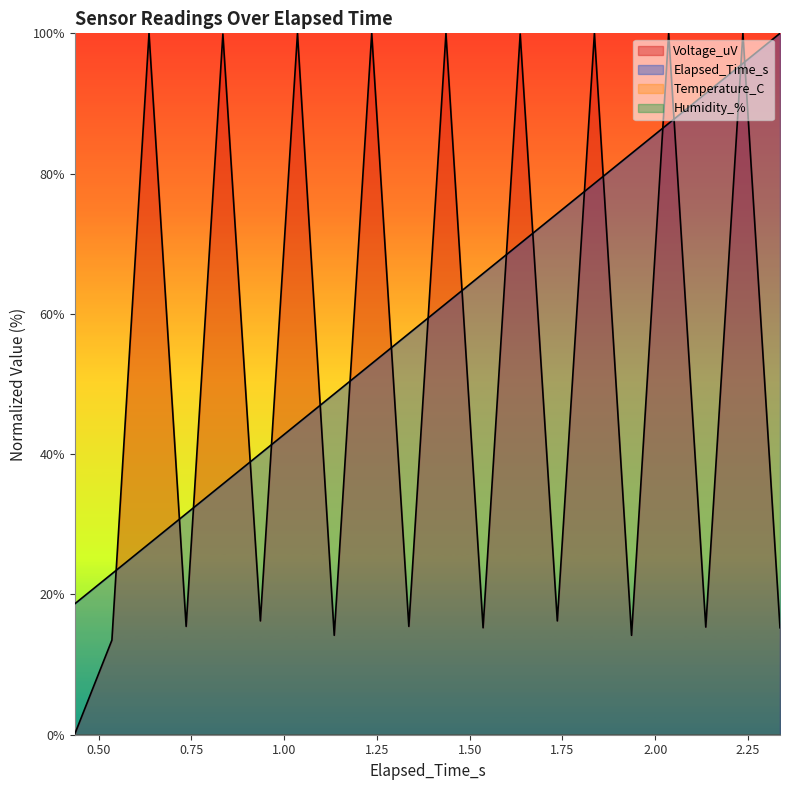

Is the value of Elapsed_Time_s at 1.336 greater than the value of Voltage_uV at 2.136?

Yes